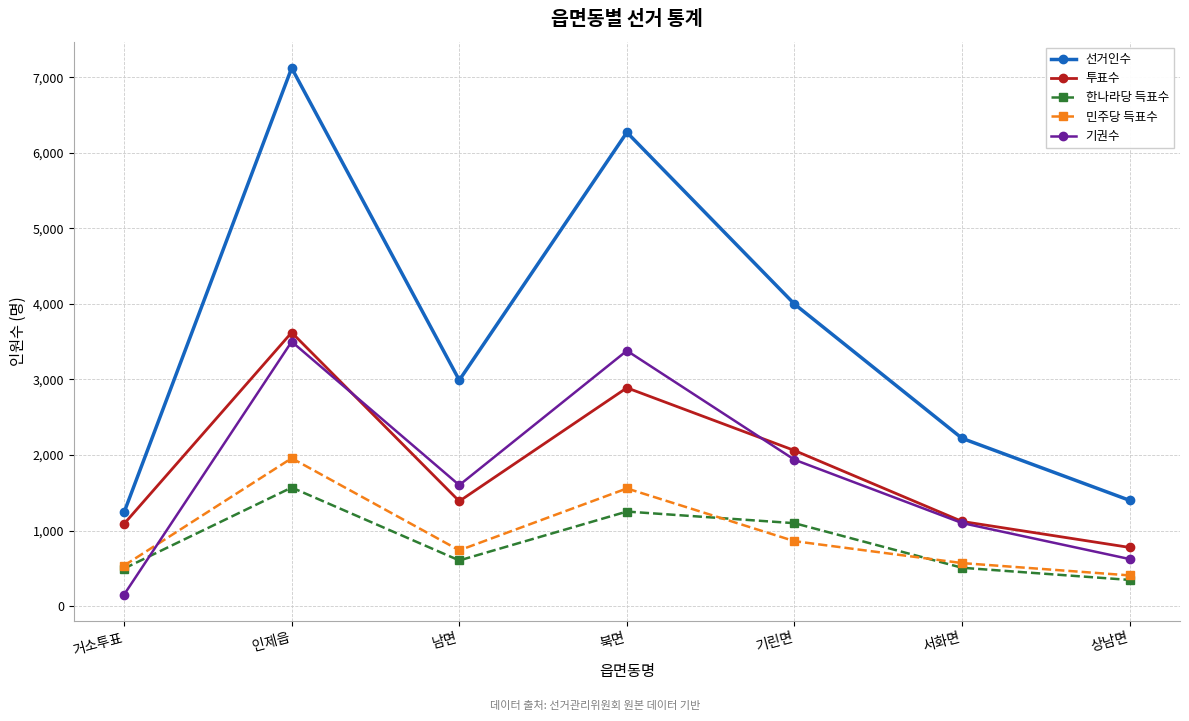

What is the label of the 4th point from the left?

북면